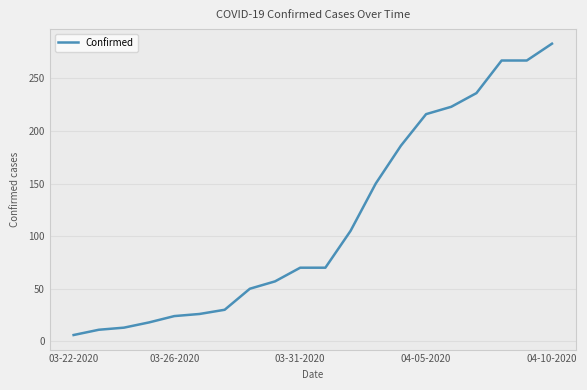

What is the maximum value shown in the chart?

283